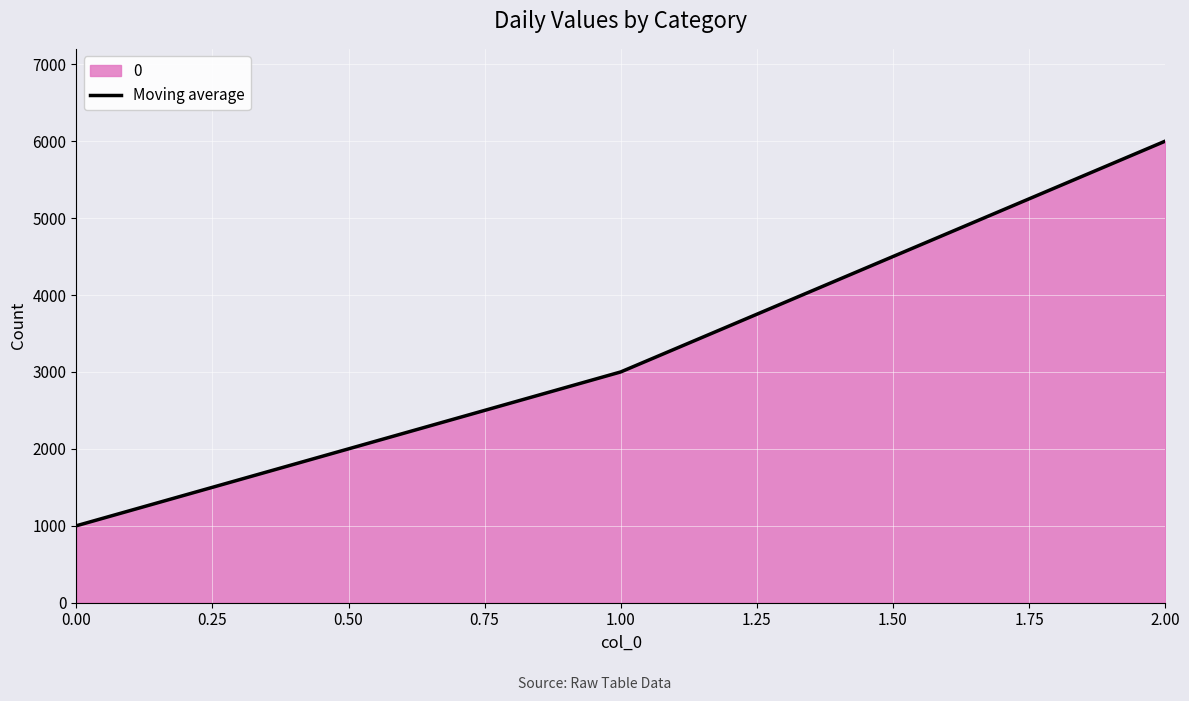

How many lines are shown in the chart?

1